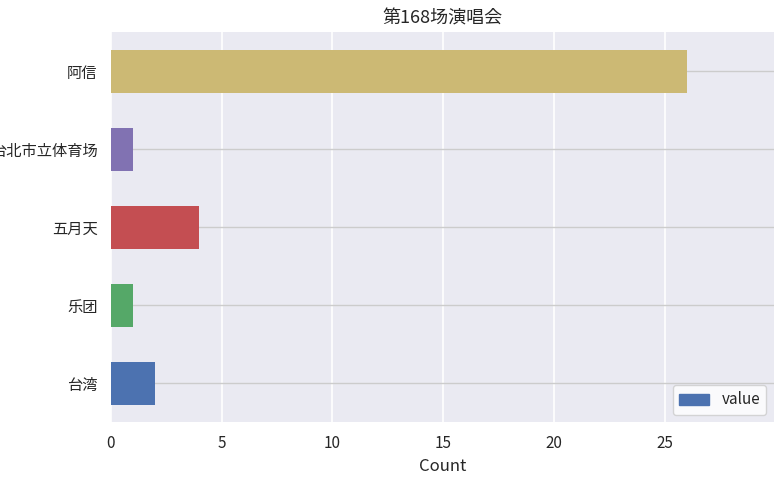

Which label corresponds to the largest value in the chart?

阿信